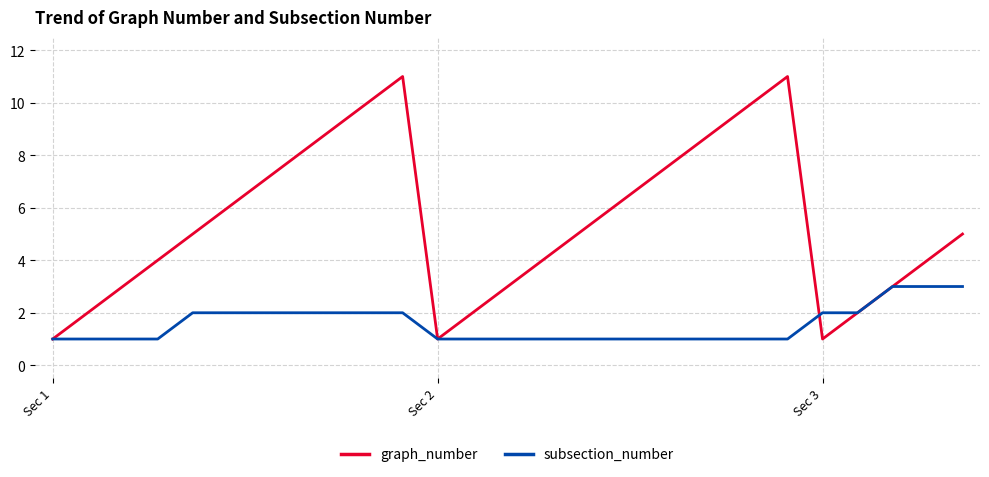

What are all the series names shown in the legend?

graph_number, subsection_number